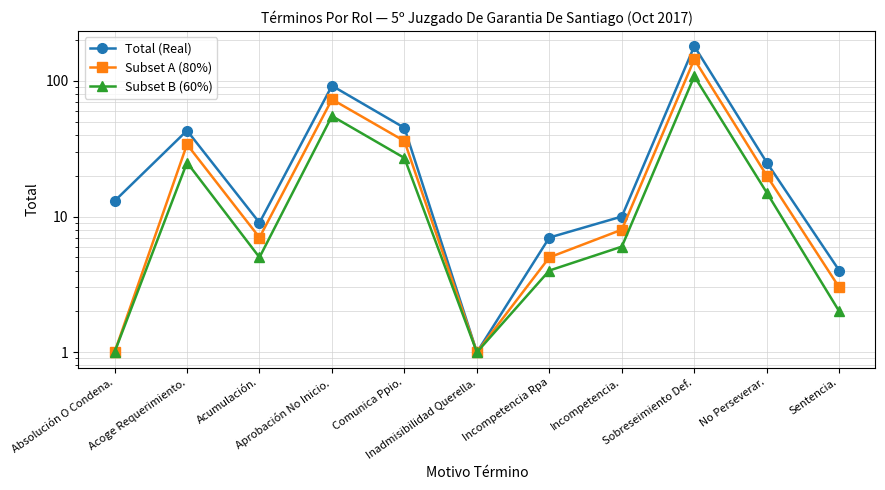

At Incompetencia Rpa, list the series in order from largest to smallest.

Total (Real), Subset A (80%), Subset B (60%)